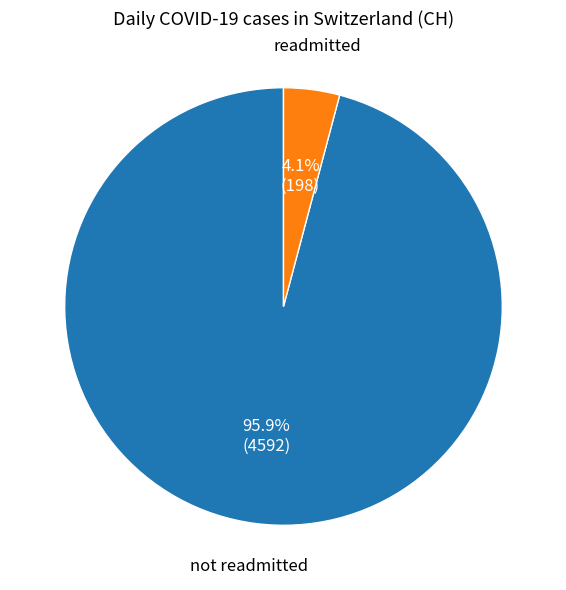

Count the number of slices in the pie.

2